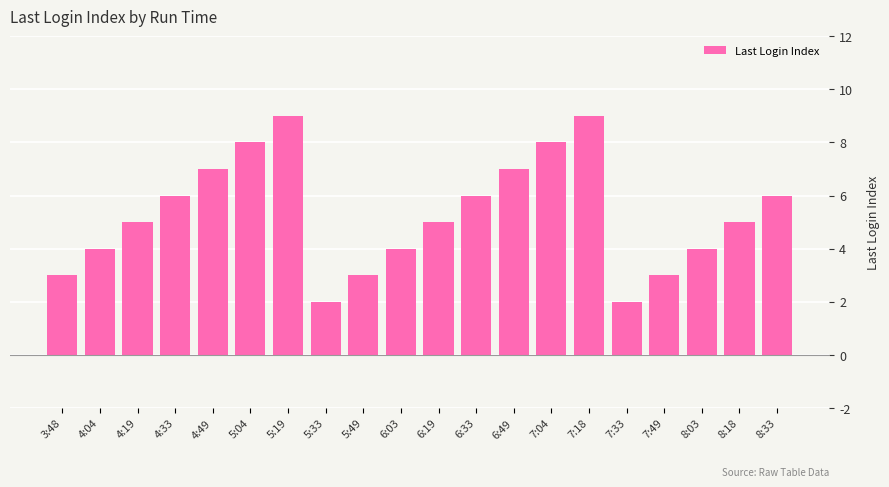

The chart shows a value of 2 at 7:33. True or false?

True